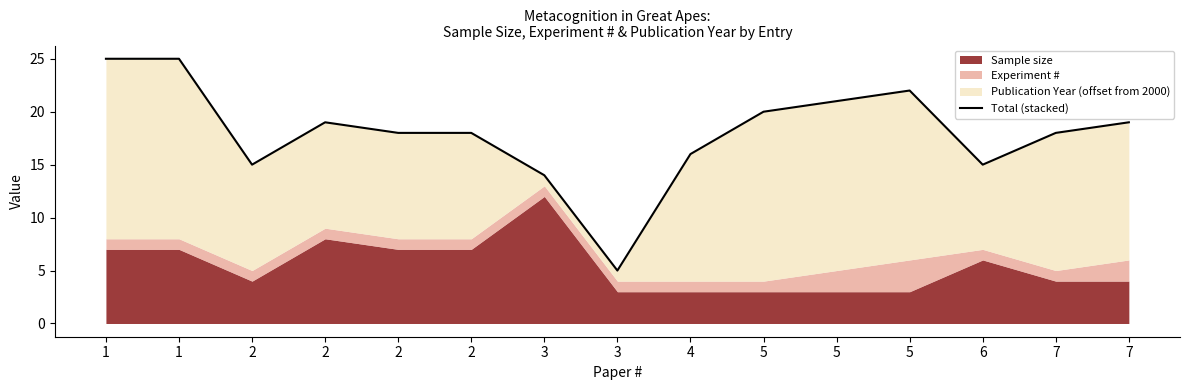

Reading right to left, extract all data points from this chart.

19	18	15	22	21	20	16	5	14	18	18	19	15	25	25